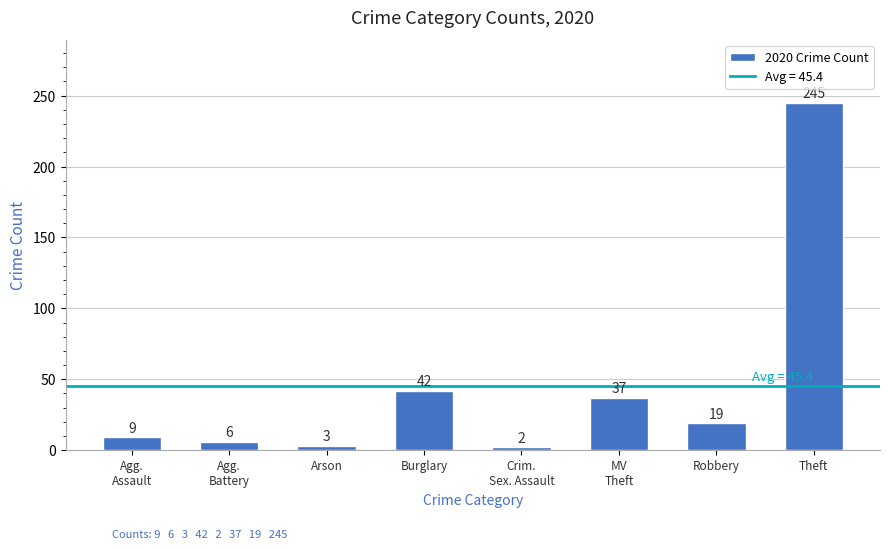

How many bars are there in total?

8